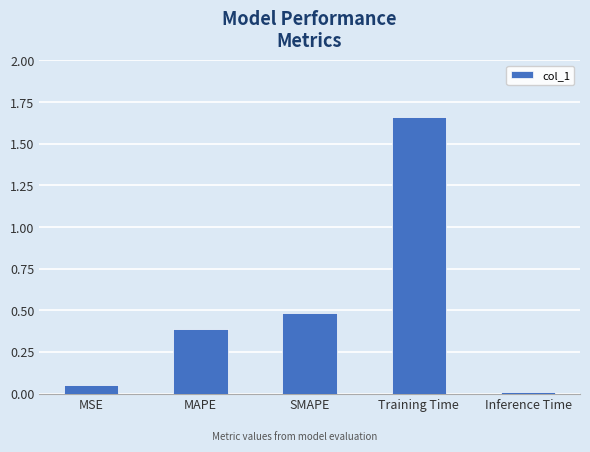

The value at MAPE is 0.4. True or false?

True